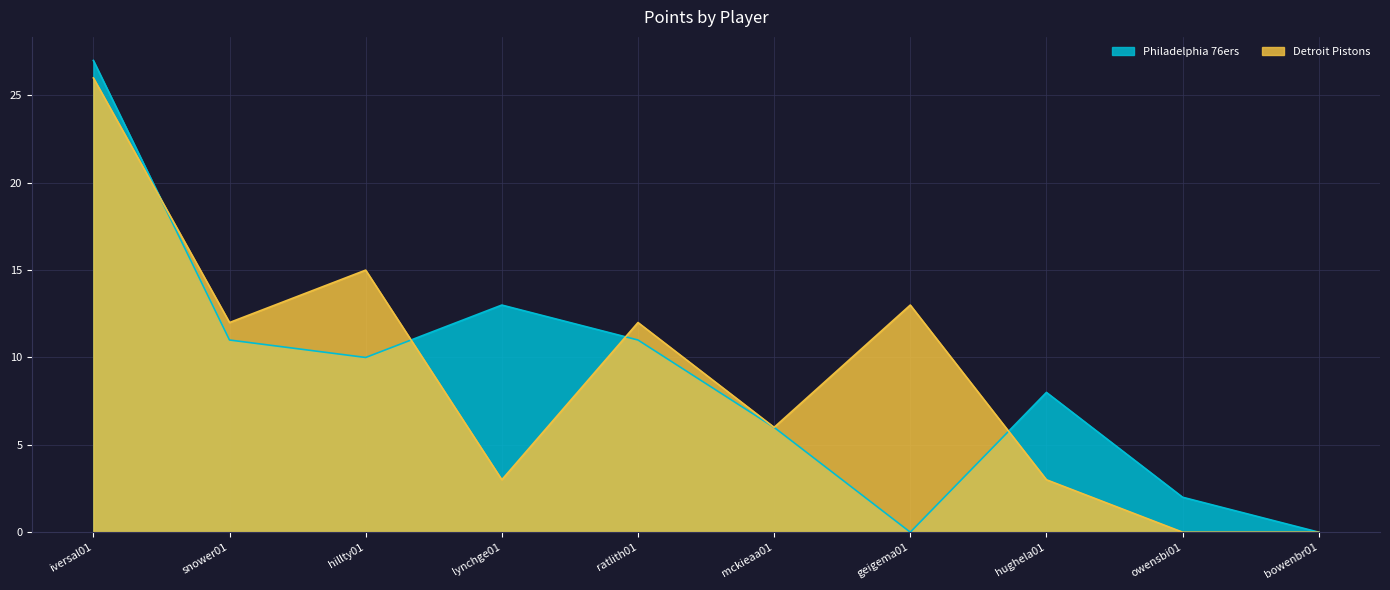

Which category has the lowest value in the Philadelphia 76ers series?

geigema01